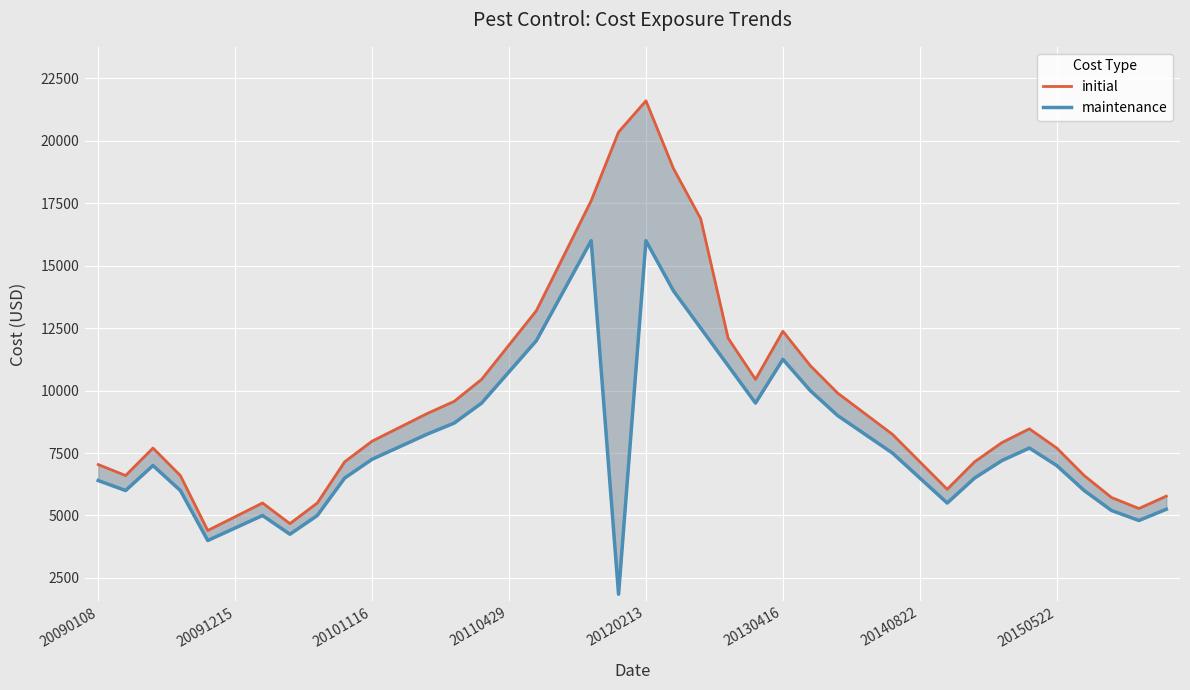

Rank the series by their maximum value, from lowest to highest.

maintenance, initial